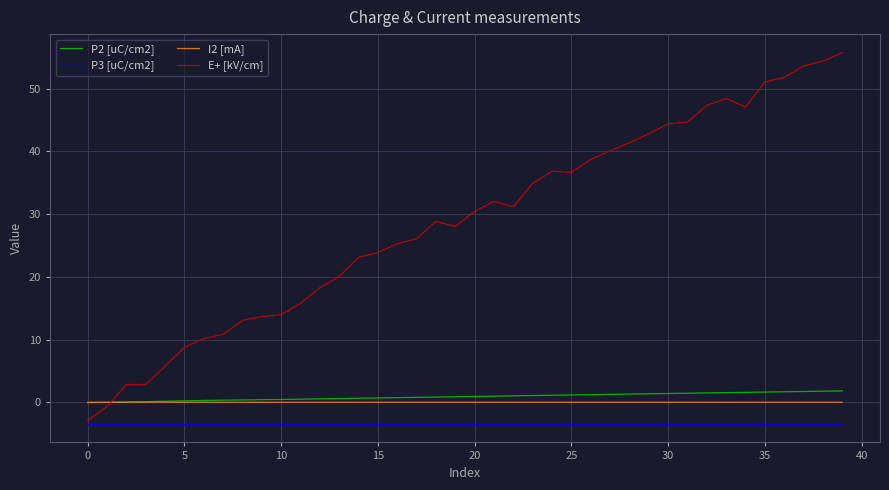

What is the minimum value shown in the chart?

-3.4